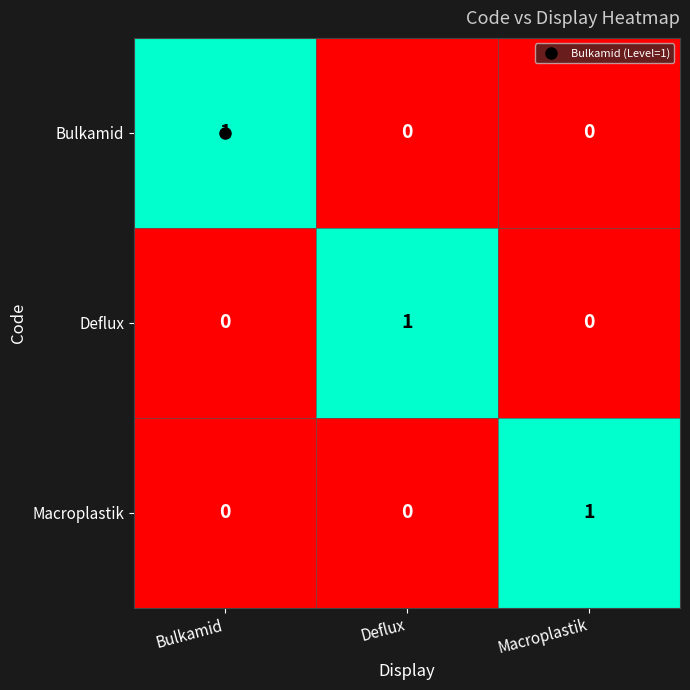

How many Bulkamid values are between 0 and 1?

3